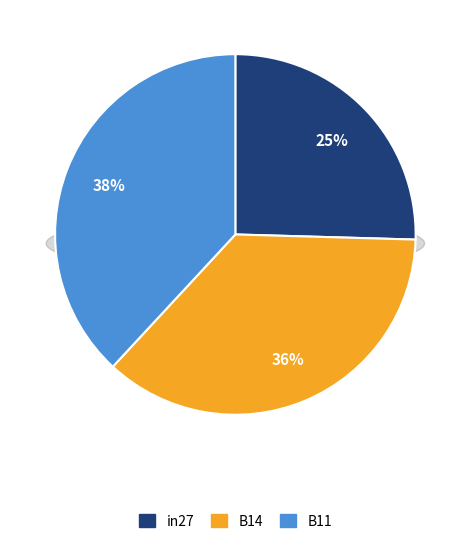

To the nearest percent, what percentage of the pie is in27?

25%